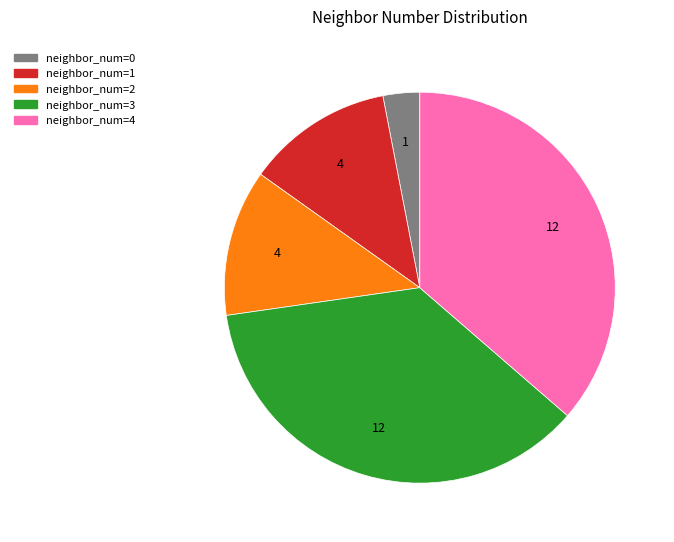

Combined, do neighbor_num=1 and neighbor_num=4 account for over 50%?

No